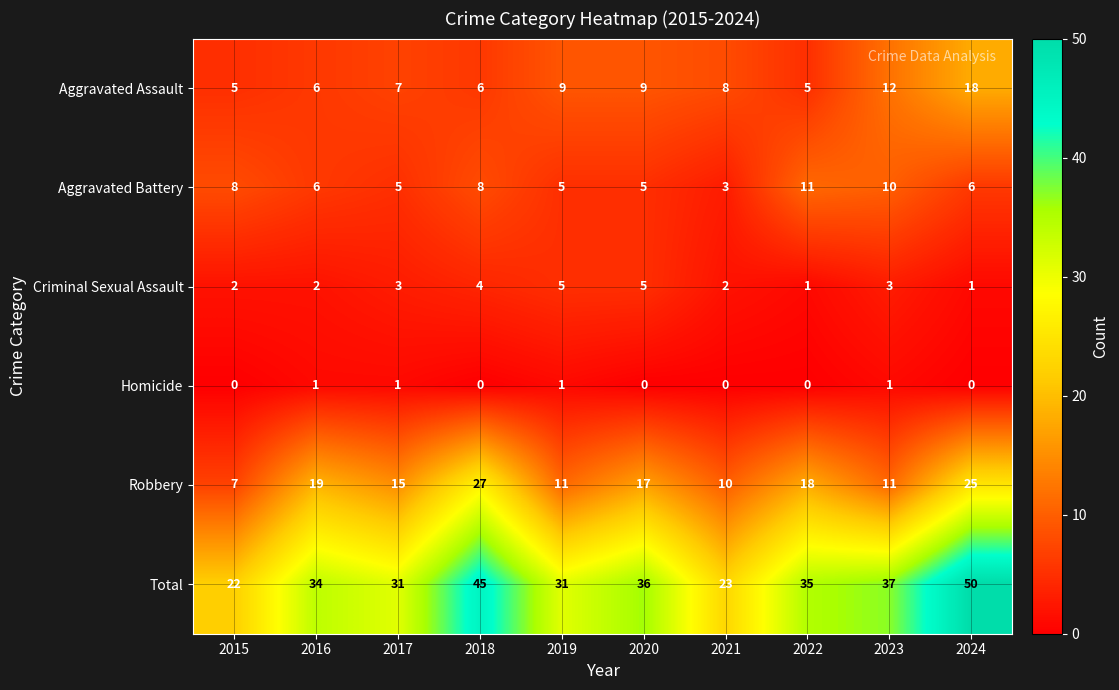

Which series has the largest total across all categories?

Total